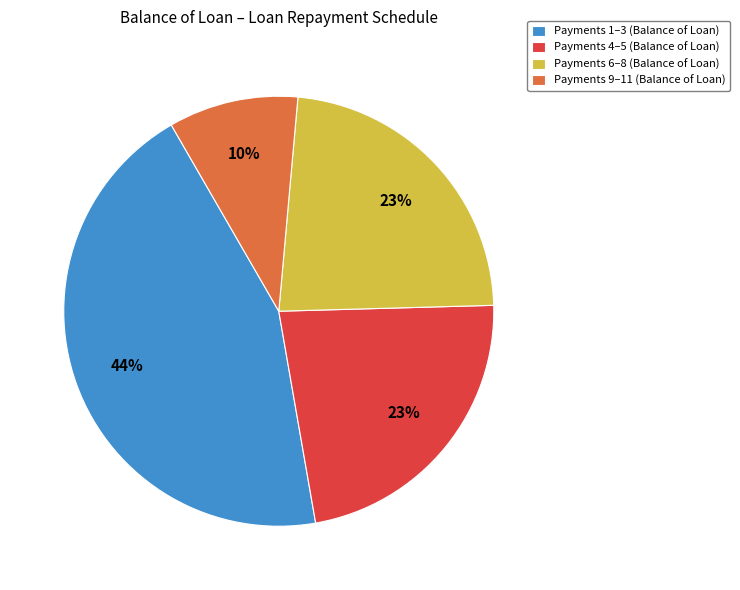

Does any single category account for the majority?

No